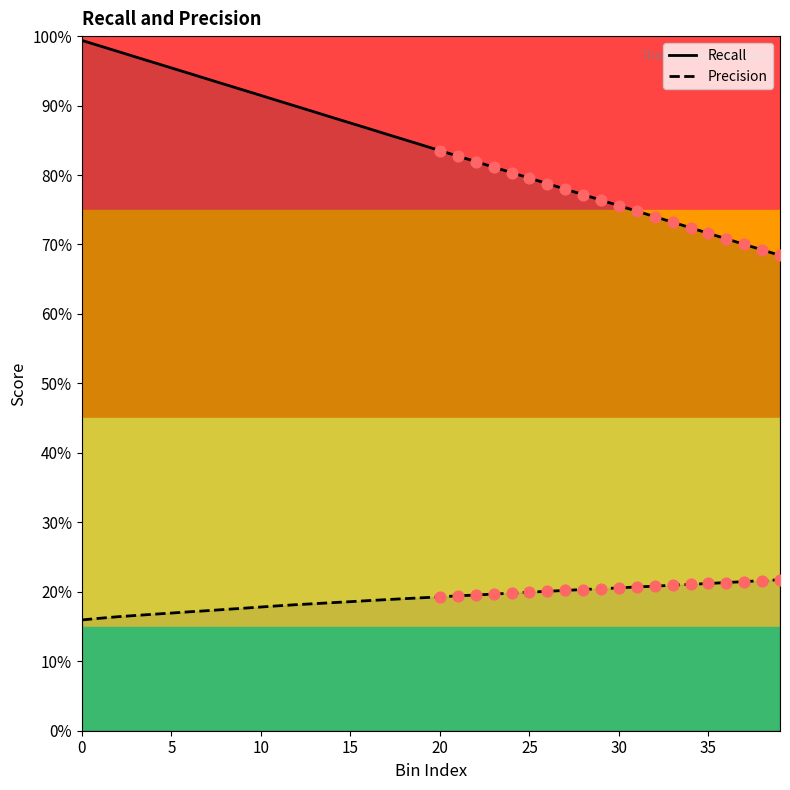

Which series reaches the minimum Y coordinate?

Precision